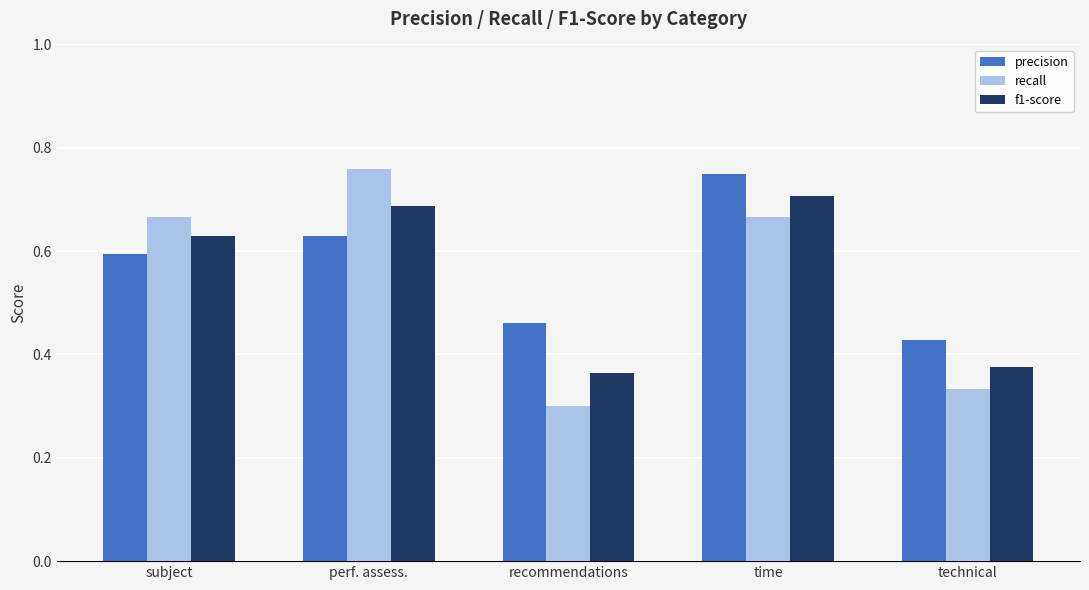

Between subject and technical, which series saw the biggest shift?

recall